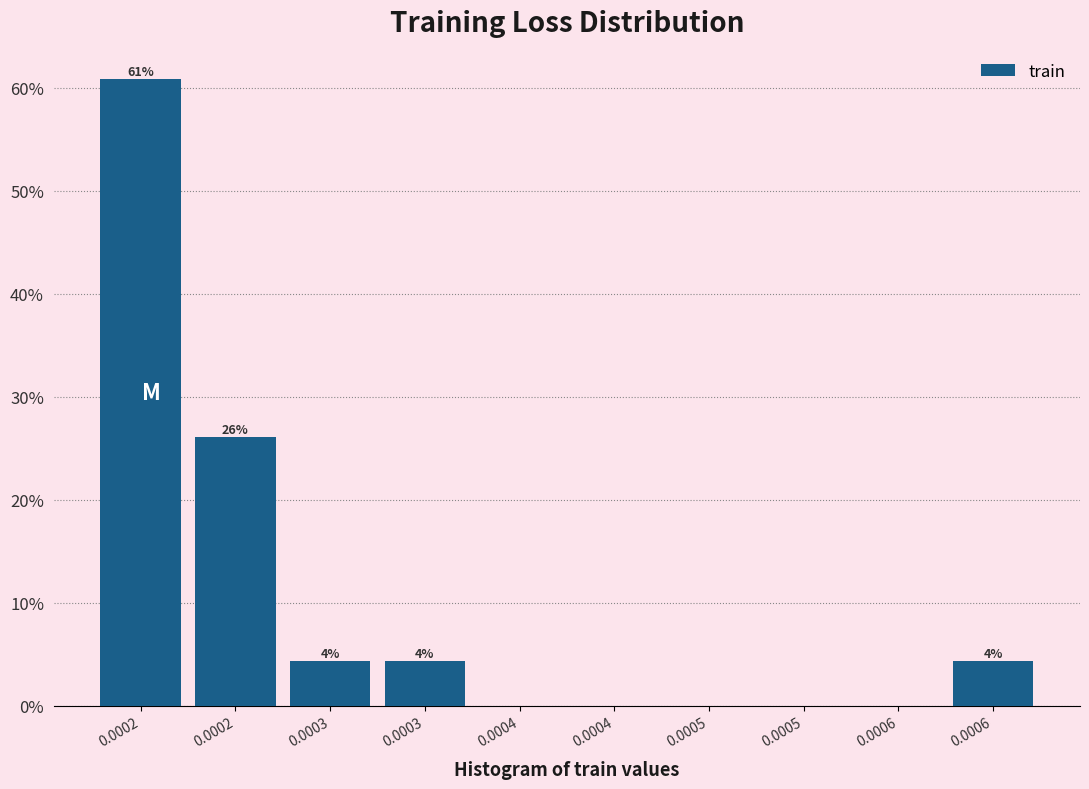

Are the bars horizontal?

No